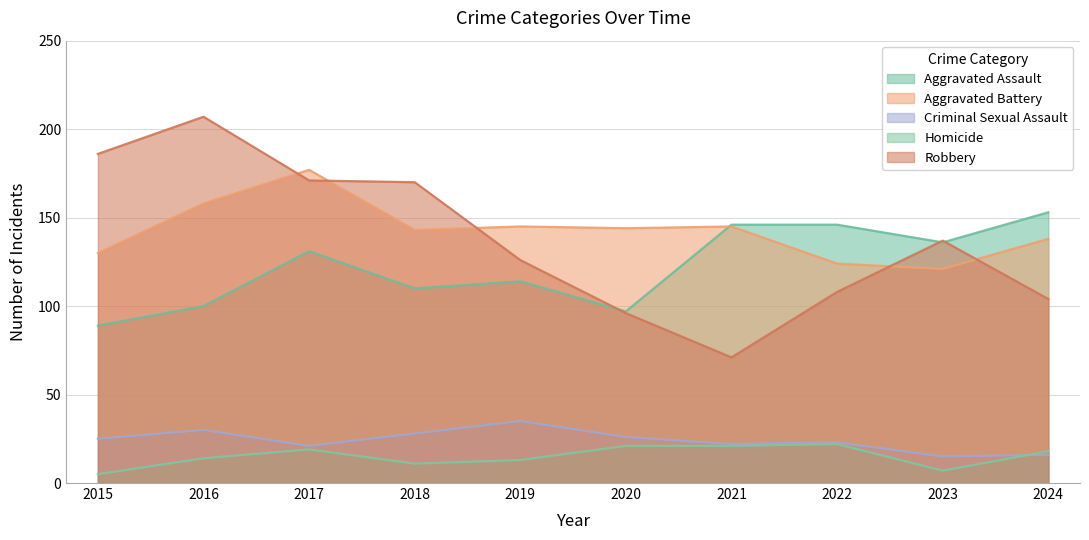

Rank the series at 2022 from lowest to highest value.

Homicide, Criminal Sexual Assault, Robbery, Aggravated Battery, Aggravated Assault